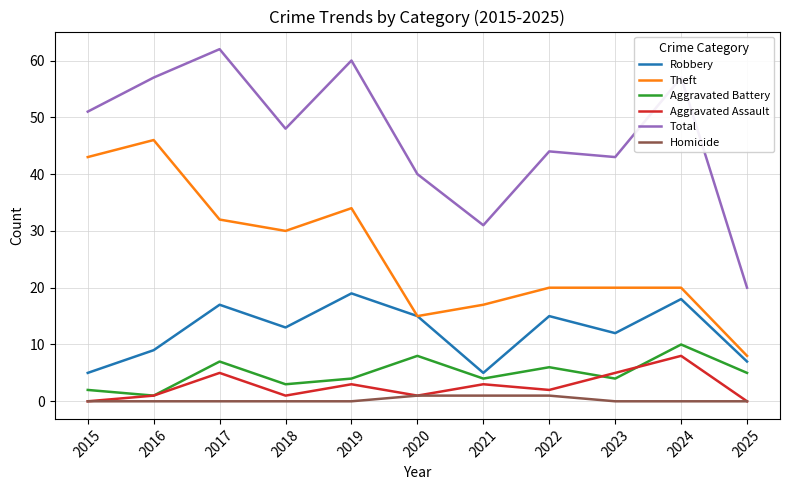

How many Aggravated Assault values are between 1 and 5?

8